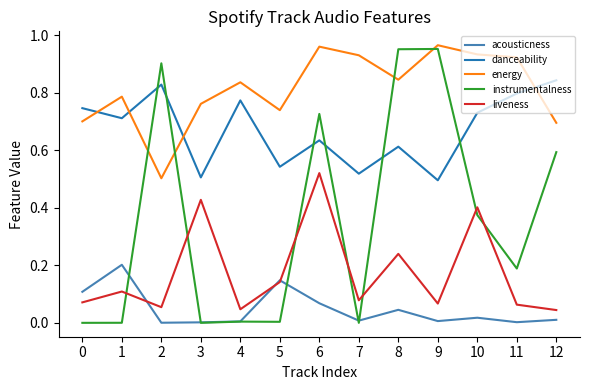

The danceability series shows 0.7 at 1. True or false?

True